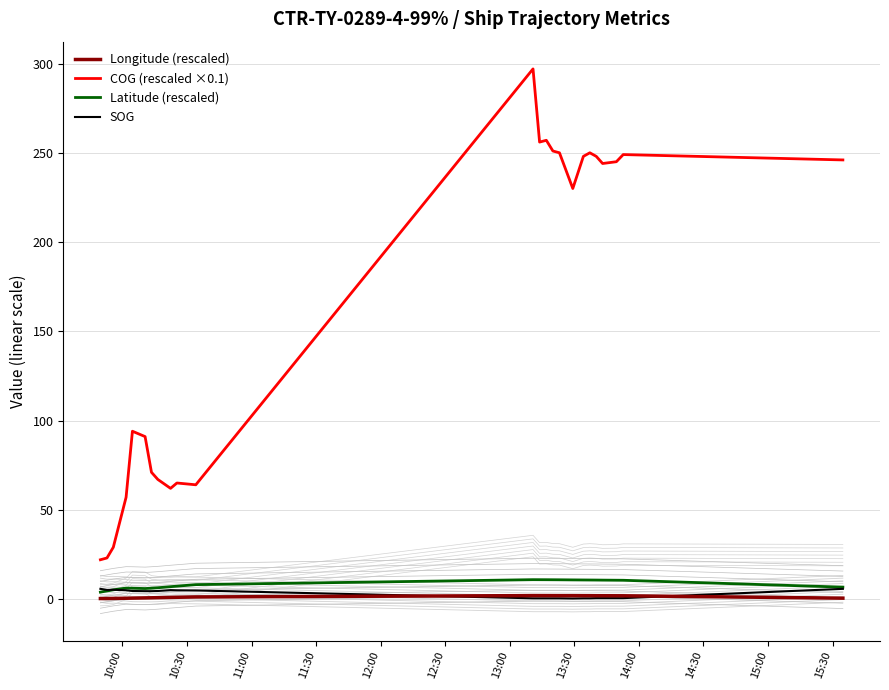

What is the value of the COG (rescaled ×0.1) point at the 24th from the left?

246.0